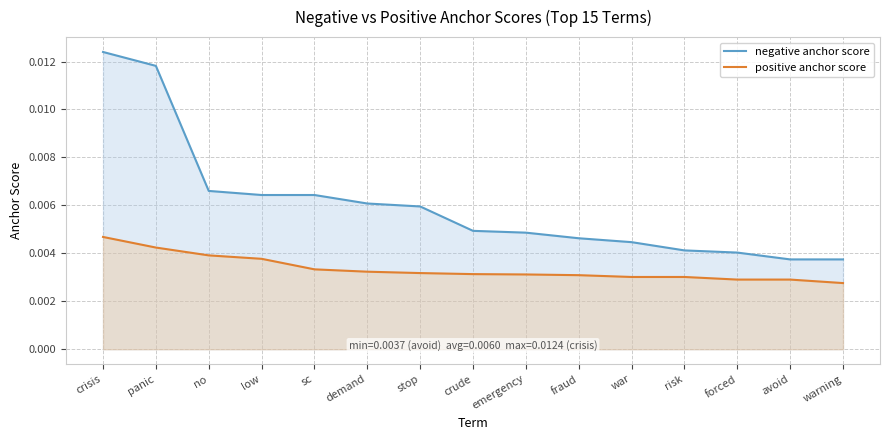

True or false: positive anchor score has more than 2 interior local peaks.

False